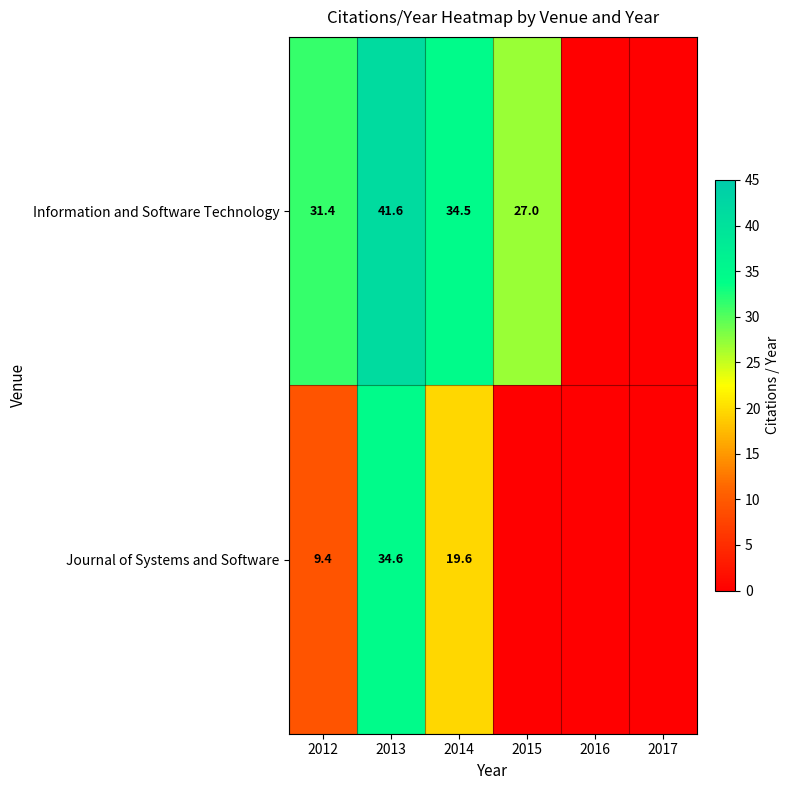

Rank the series at 2012 from highest to lowest value.

Information and Software Technology, Journal of Systems and Software